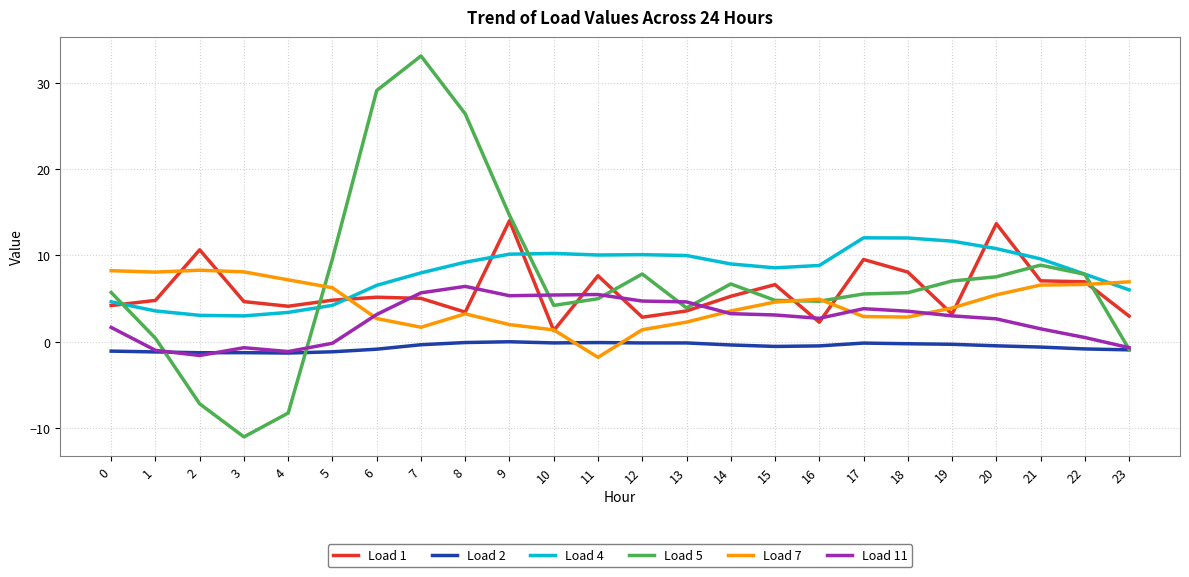

Which series has the largest range (max minus min)?

Load 5